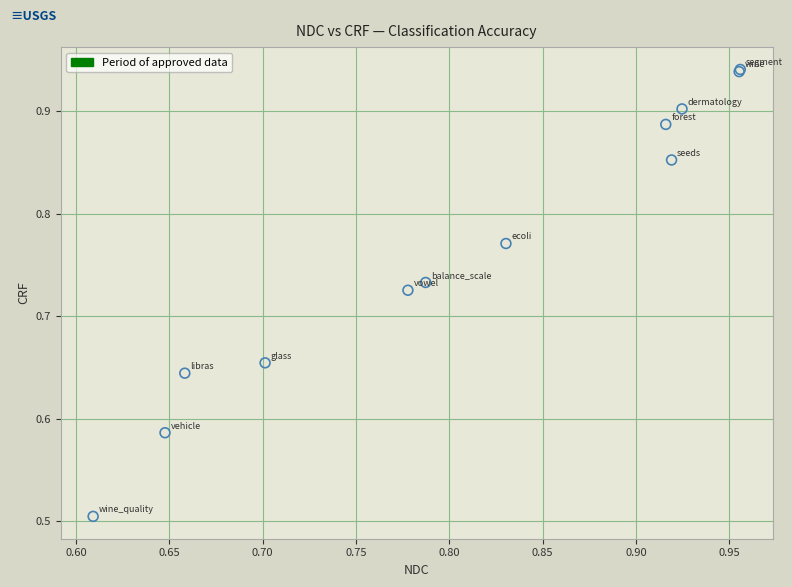

What Y value in the scatter plot is closest to 0?

0.5